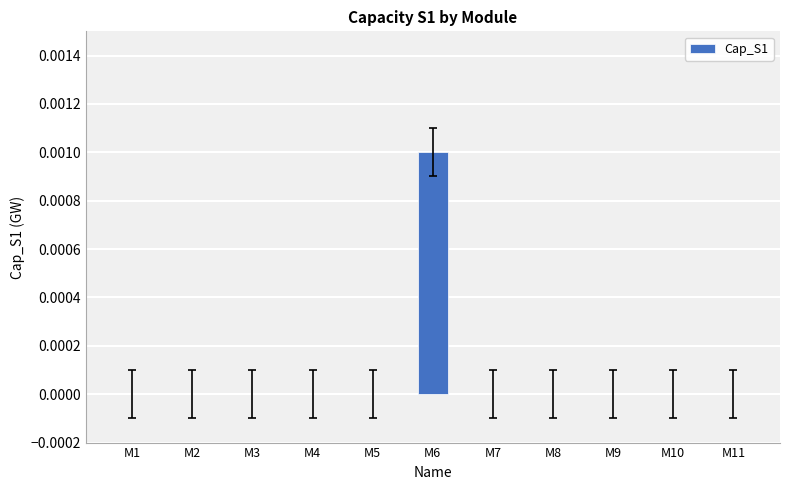

How many categories are shown in the chart?

11